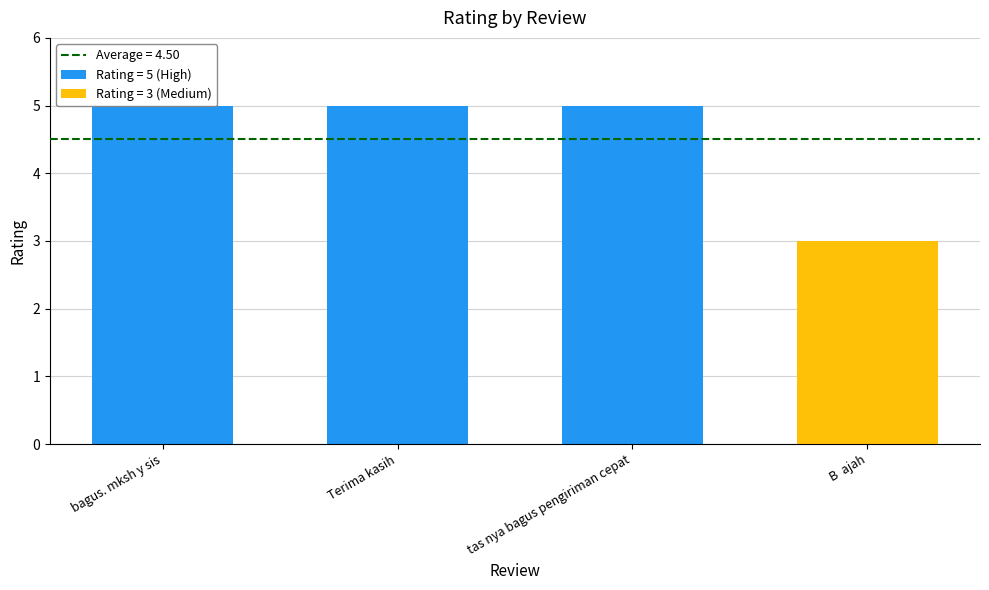

True or false: the data shows 7 at tas nya bagus pengiriman cepat.

False